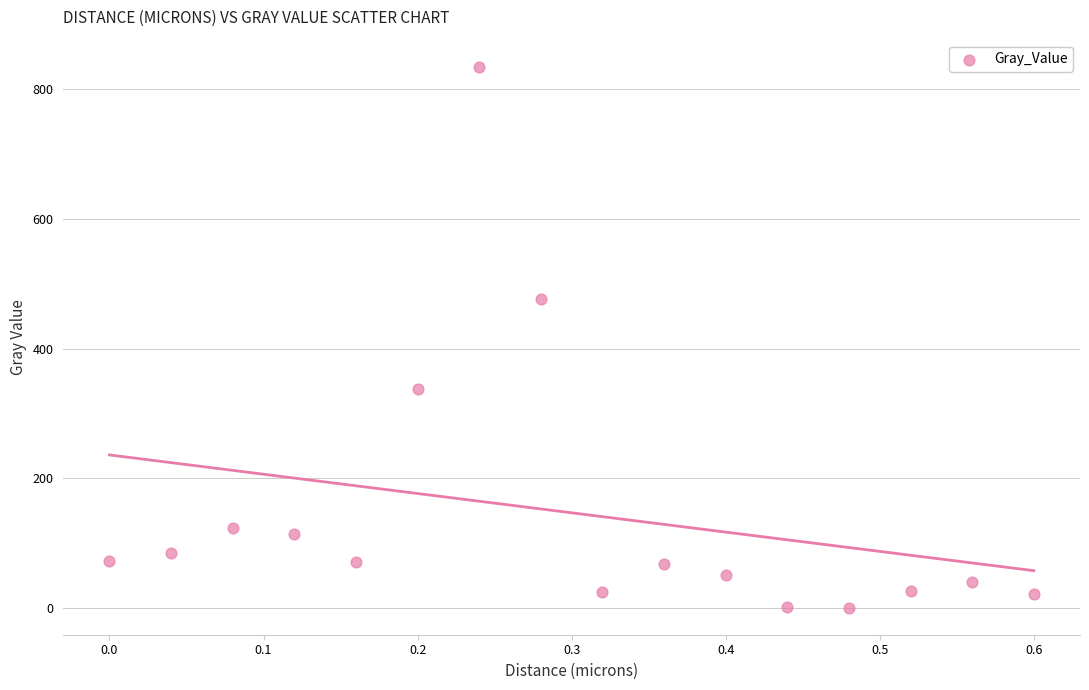

What is the range of X values (max minus min)?

0.6